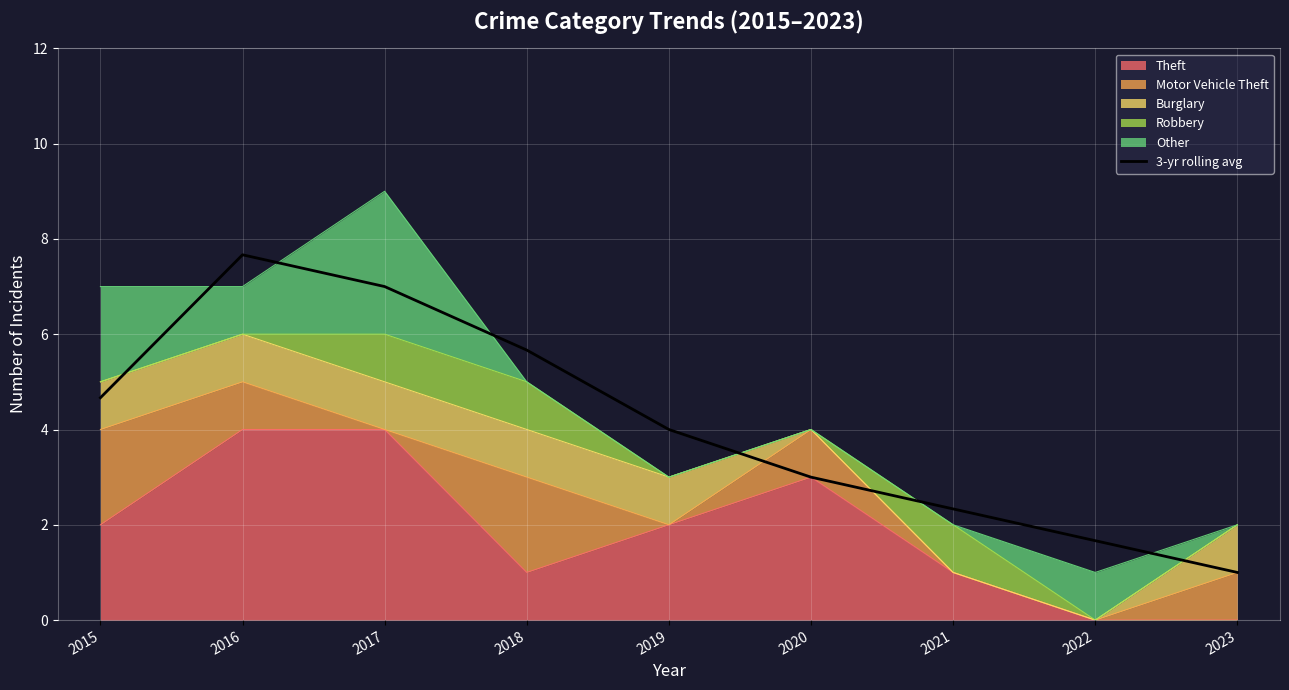

What is the change in value from 2017 to 2023?

-6.0